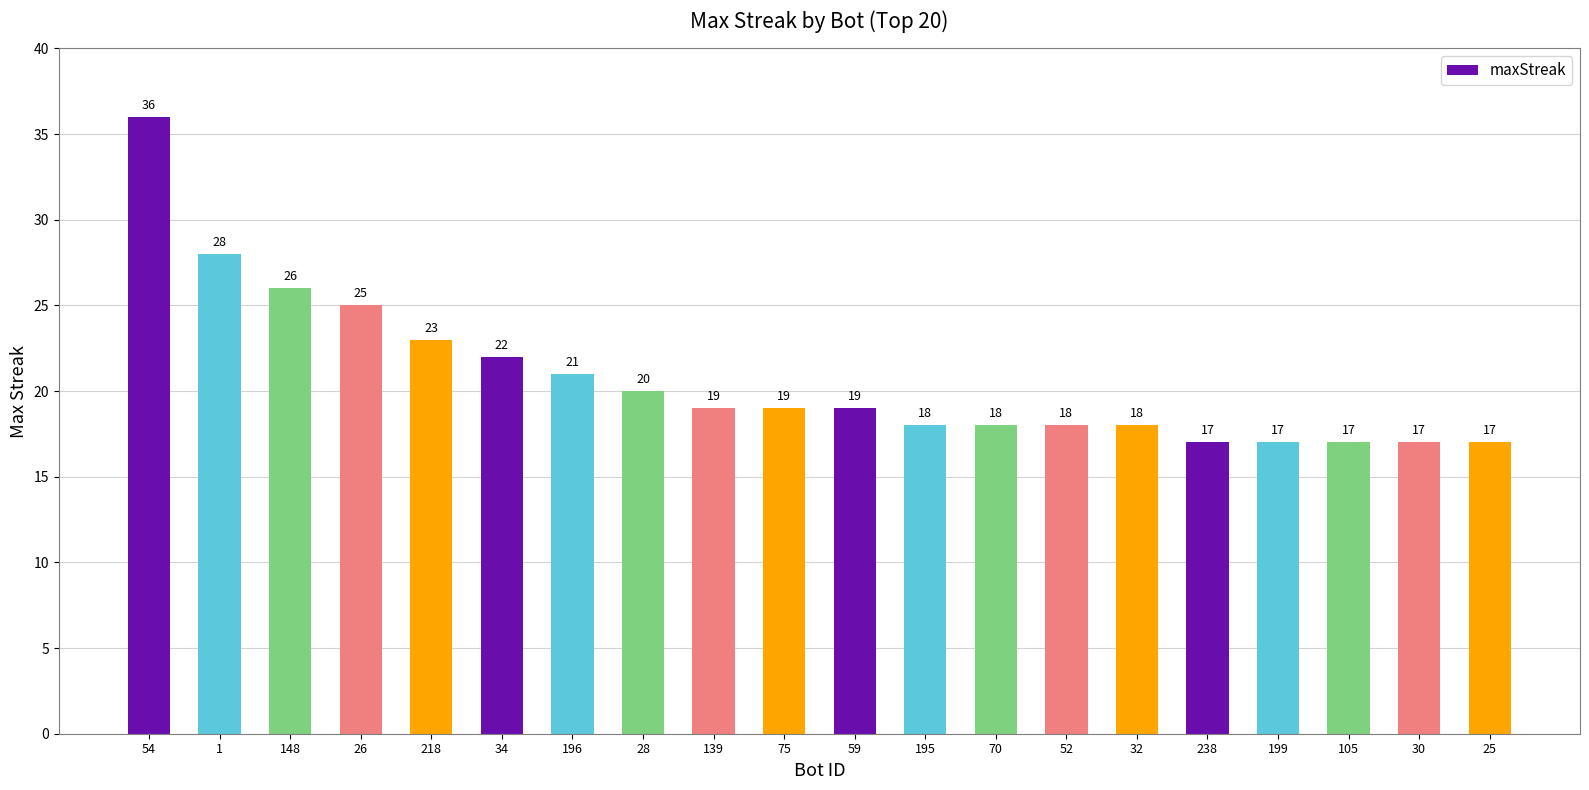

The value at 75 is 27. True or false?

False